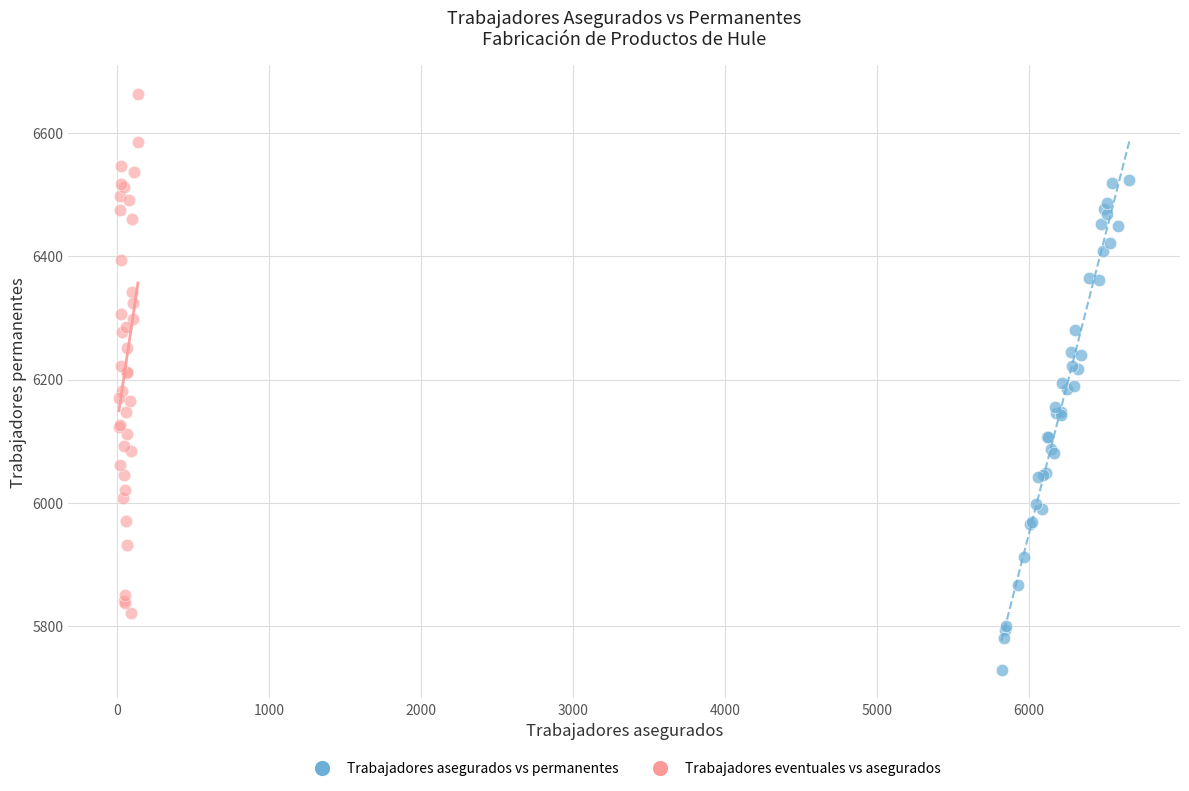

Which series has the widest spread of Y values?

Trabajadores eventuales vs asegurados